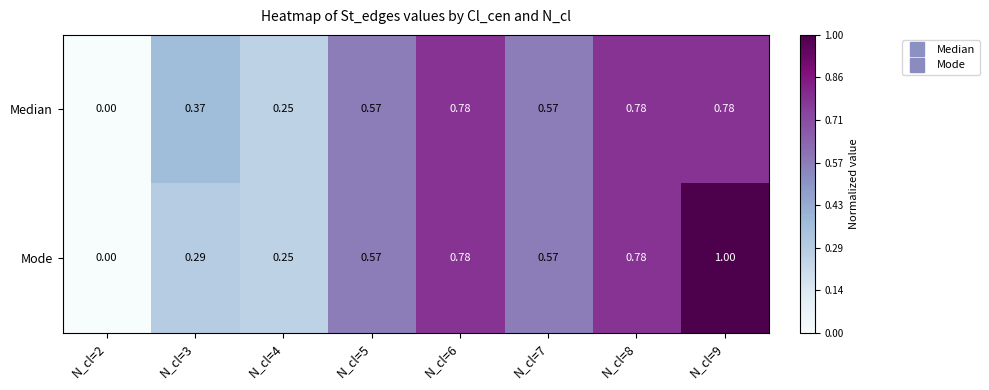

How many positive values does the Mode series have?

7